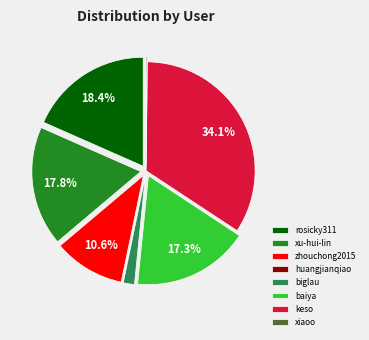

Which category has the biggest portion of the pie?

keso